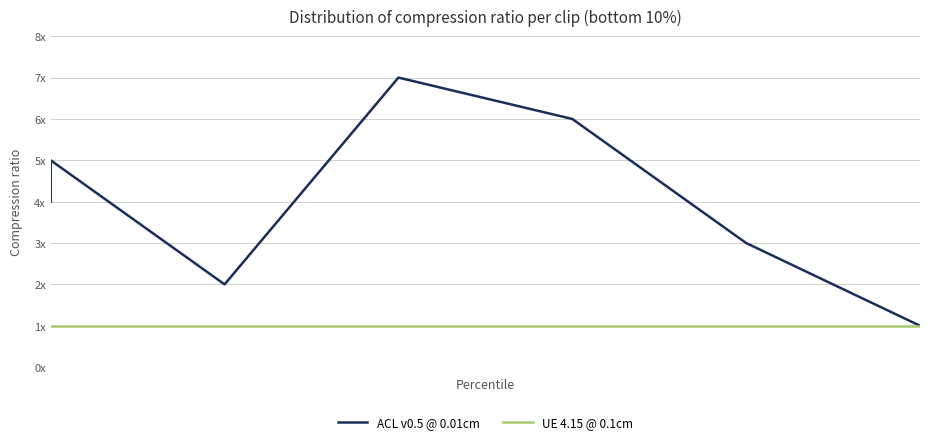

Which series has the largest range (max minus min)?

ACL v0.5 @ 0.01cm